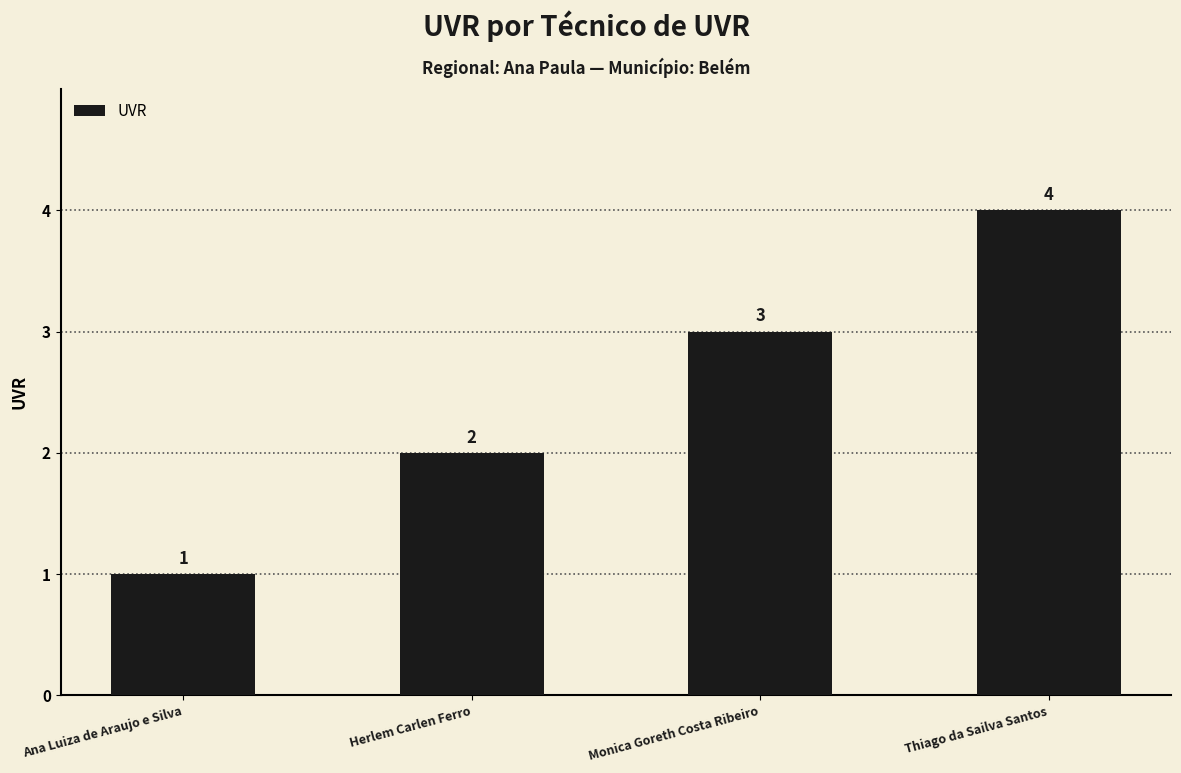

Approximately how many times larger is the value at Monica Goreth Costa Ribeiro compared to Herlem Carlen Ferro?

1.5